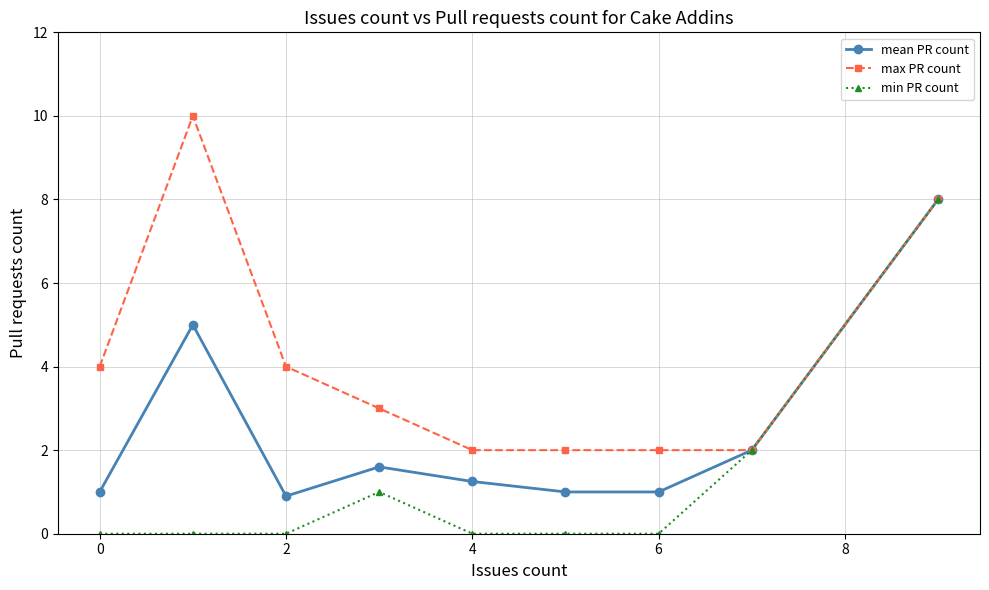

What is the highest value of the min PR count series?

8.0